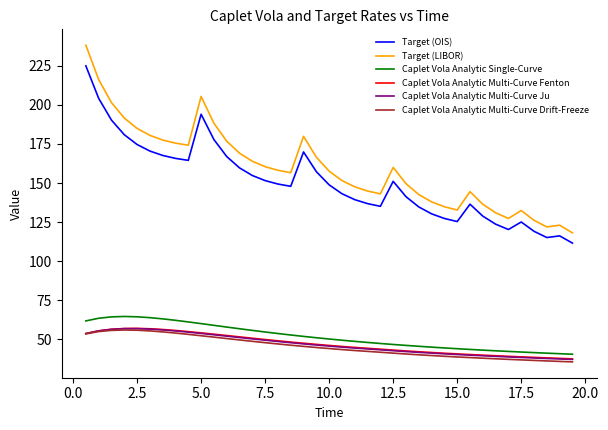

What is the minimum value for Caplet Vola Analytic Single-Curve?

40.6